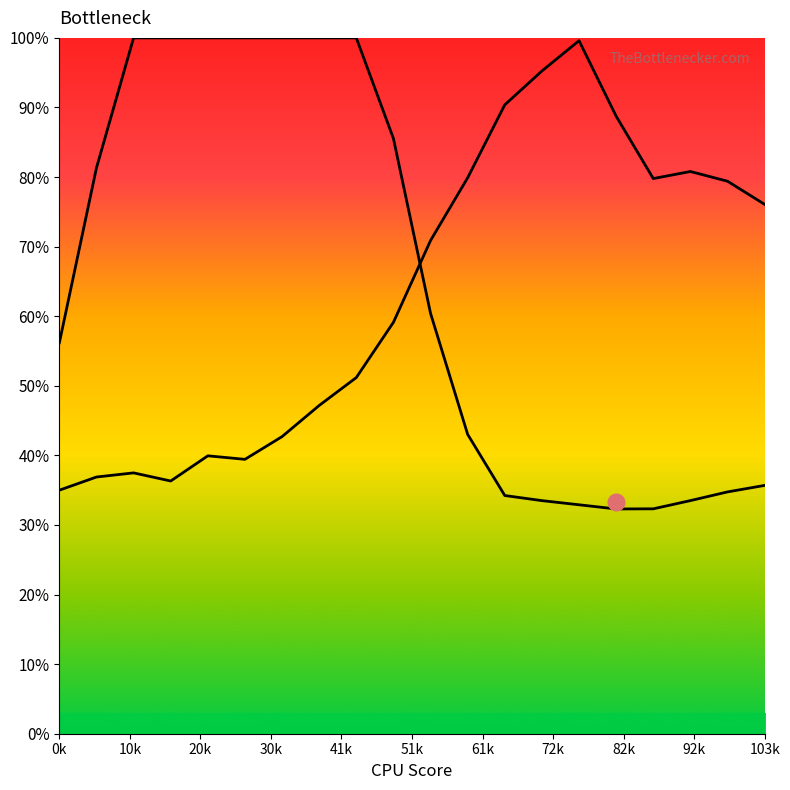

What is the highest value of the Y0 series?

1.0